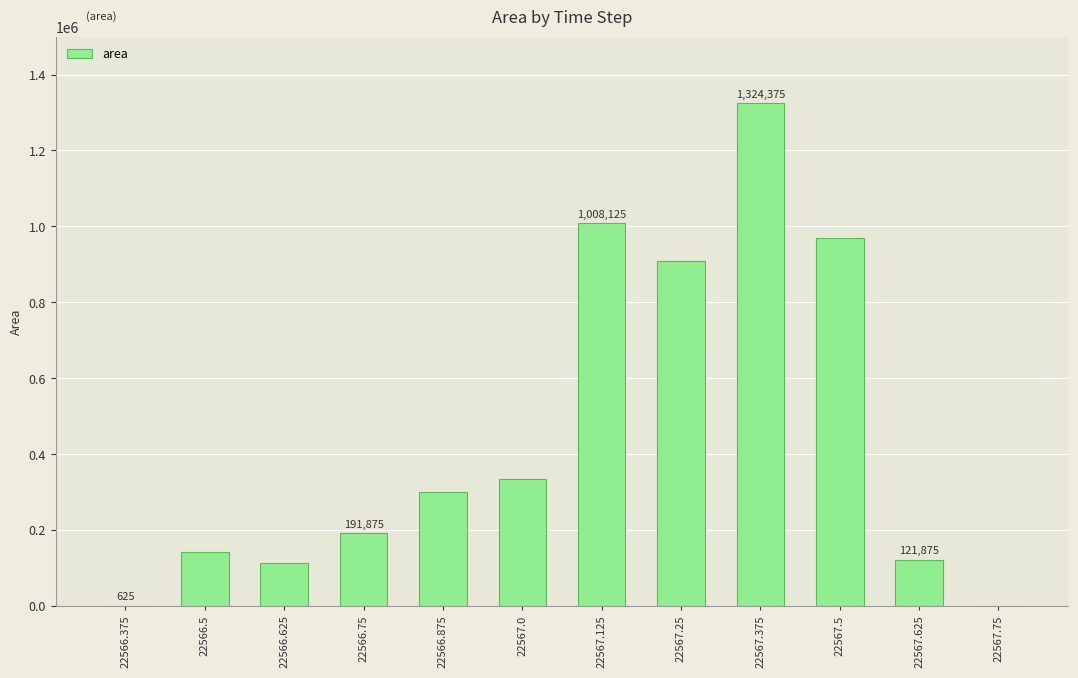

What is the difference between the values at 22567.625 and 22566.875?

178125